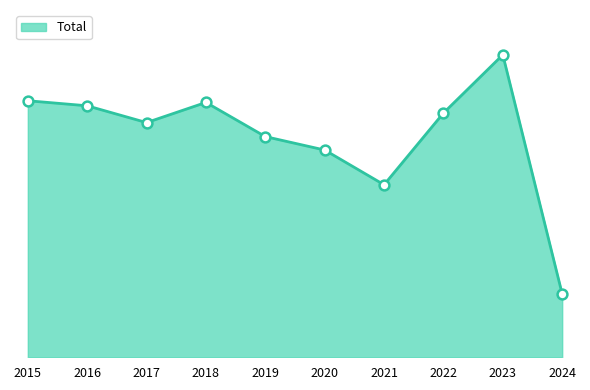

Approximately how many times larger is the value at 2024 compared to 2017?

0.3